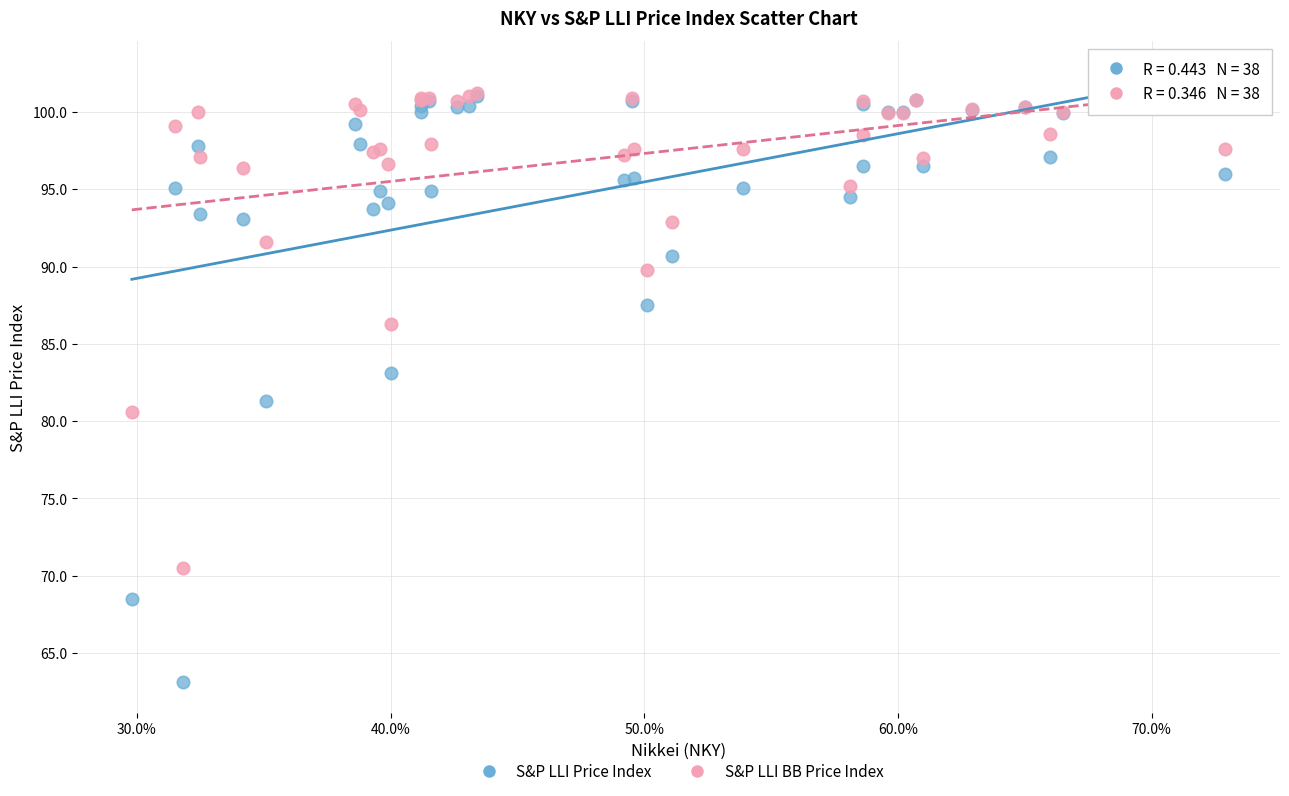

In the S&P LLI BB Price Index series, what Y value is closest to 85?

86.3